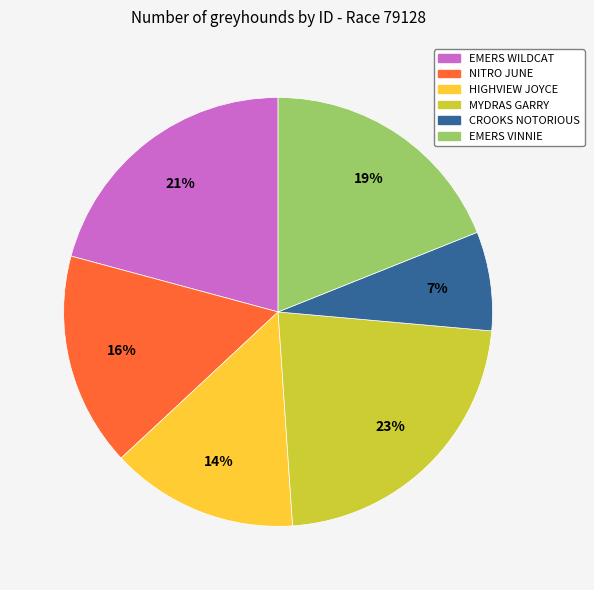

Do NITRO JUNE and HIGHVIEW JOYCE together represent more than half of the pie?

No